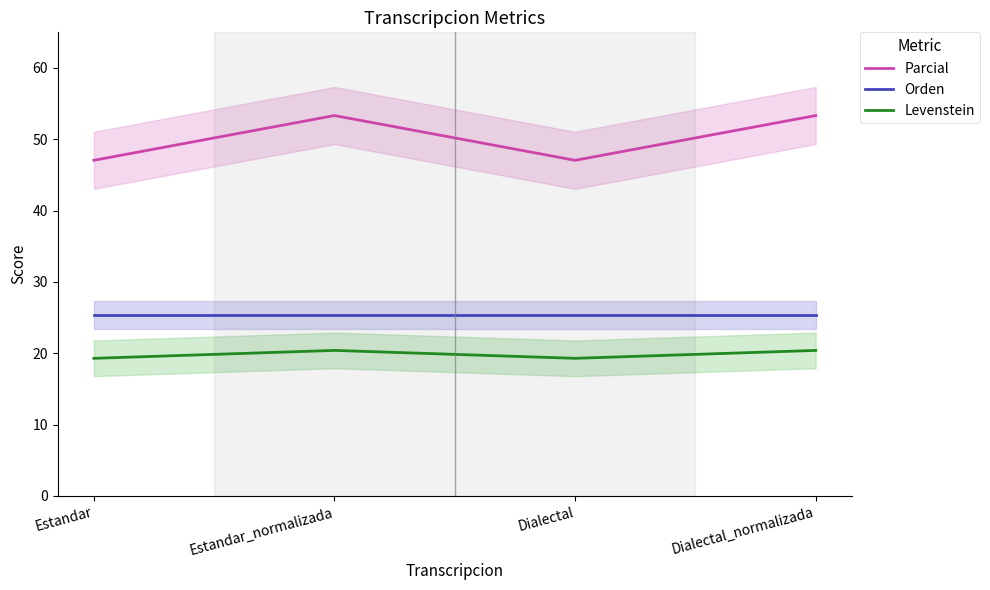

The Parcial series shows 69.7 at Dialectal. True or false?

False